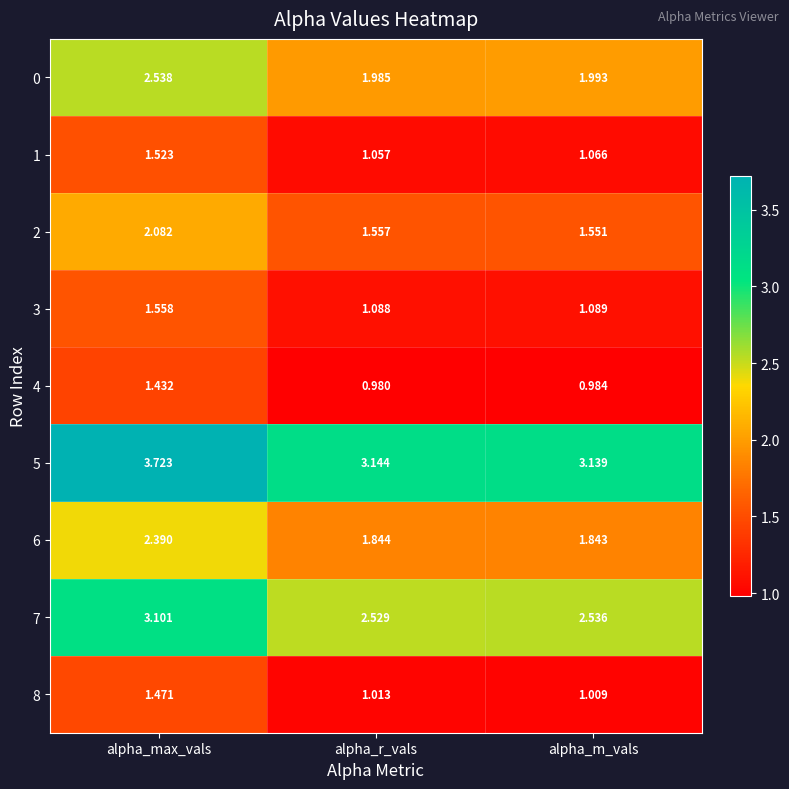

Rank the categories by 6 value from highest to lowest.

alpha_max_vals, alpha_r_vals, alpha_m_vals